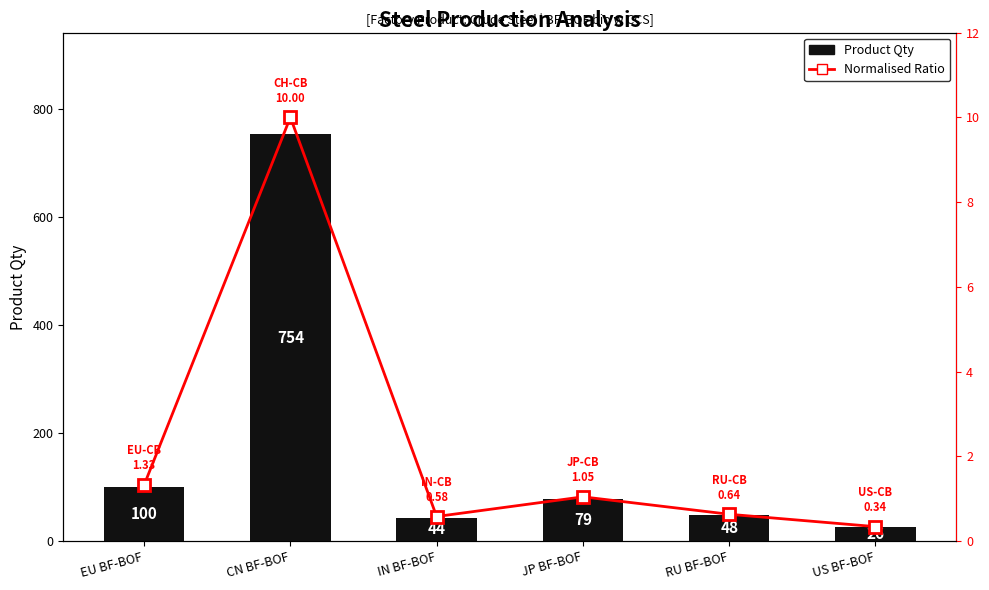

How many data points does each series have?

6